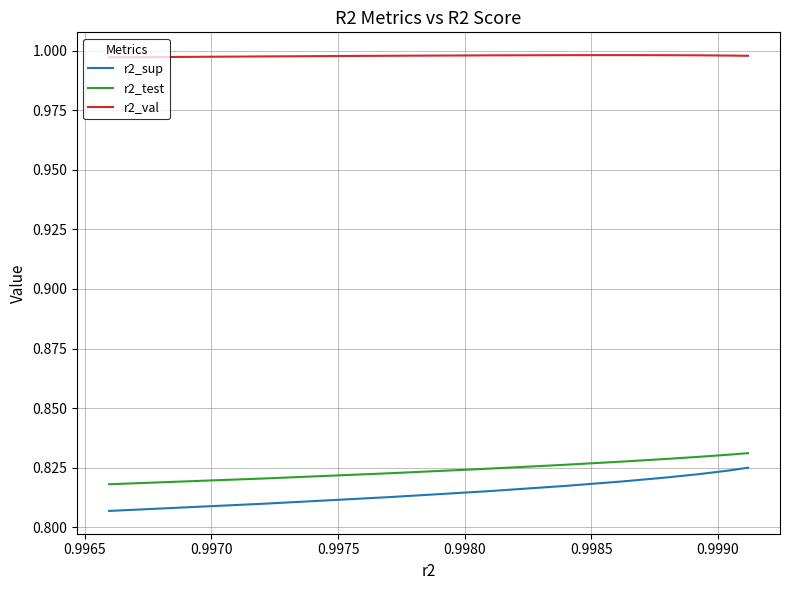

What is the difference between the highest and lowest values at 0.9985?

0.2